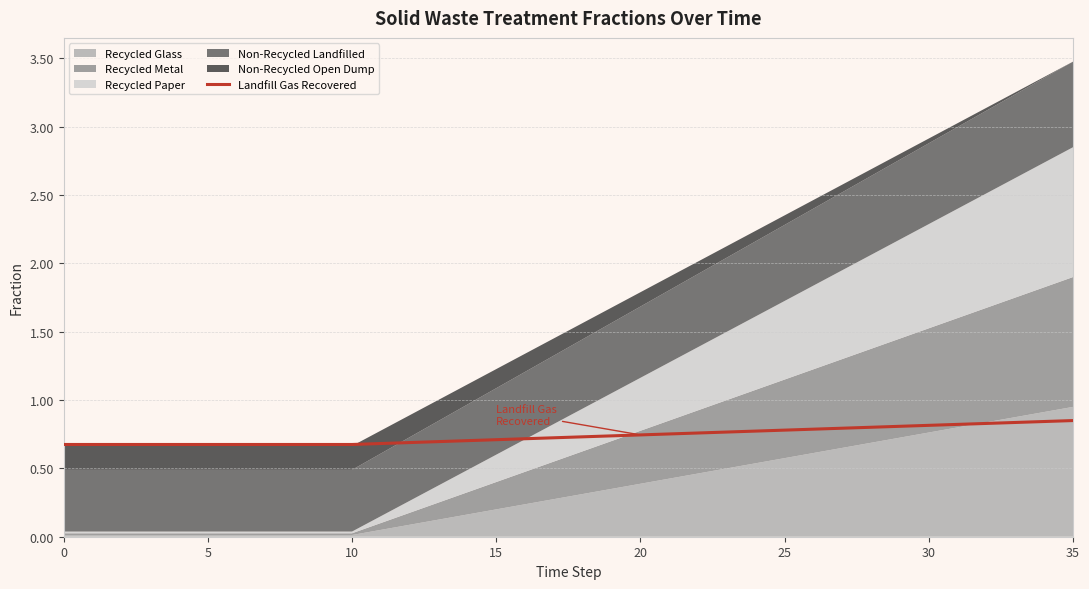

What is the smallest value displayed?

0.7